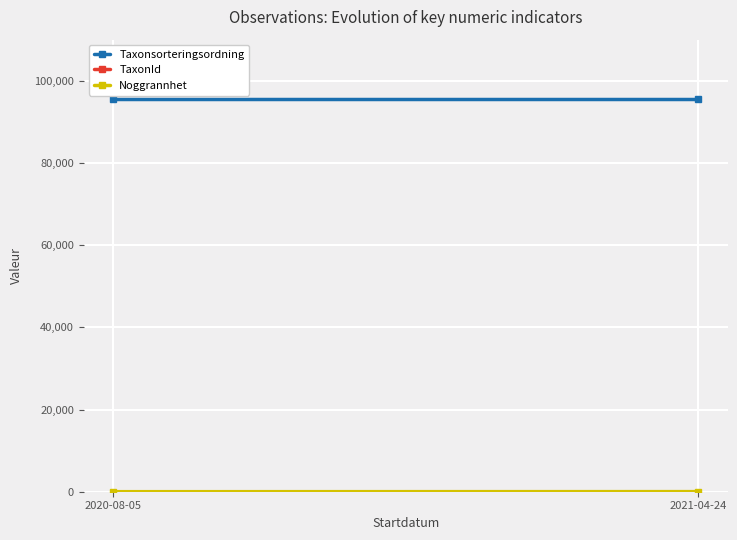

What is the total value across all series at 2021-04-24?

317489